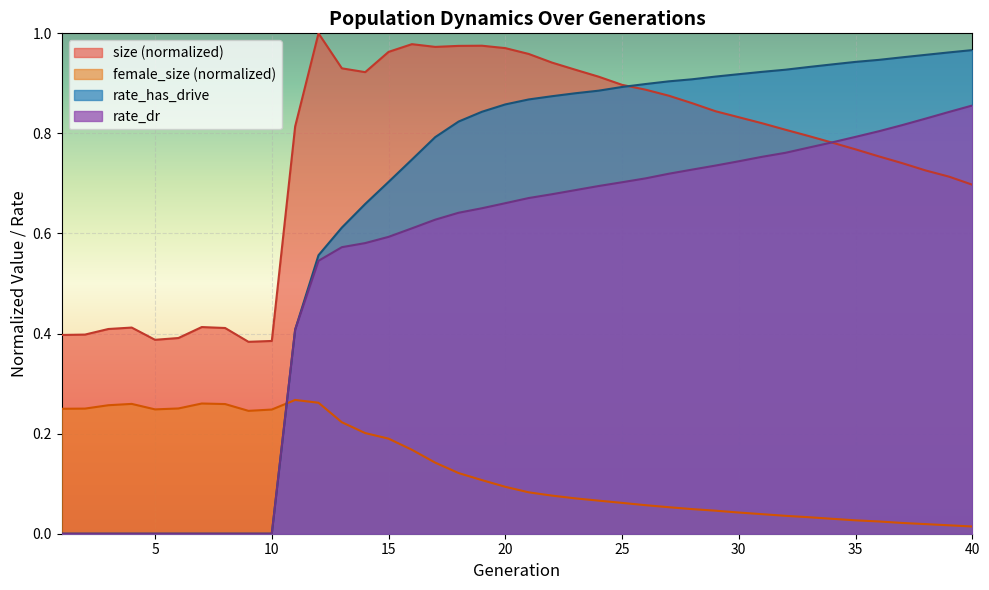

True or false: rate_has_drive and rate_dr intersect in this chart.

False